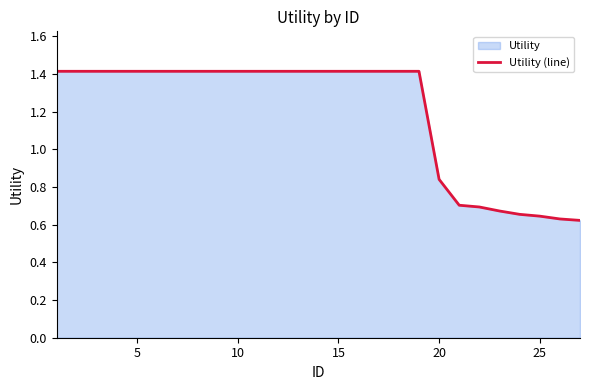

How many categories are shown in the chart?

27